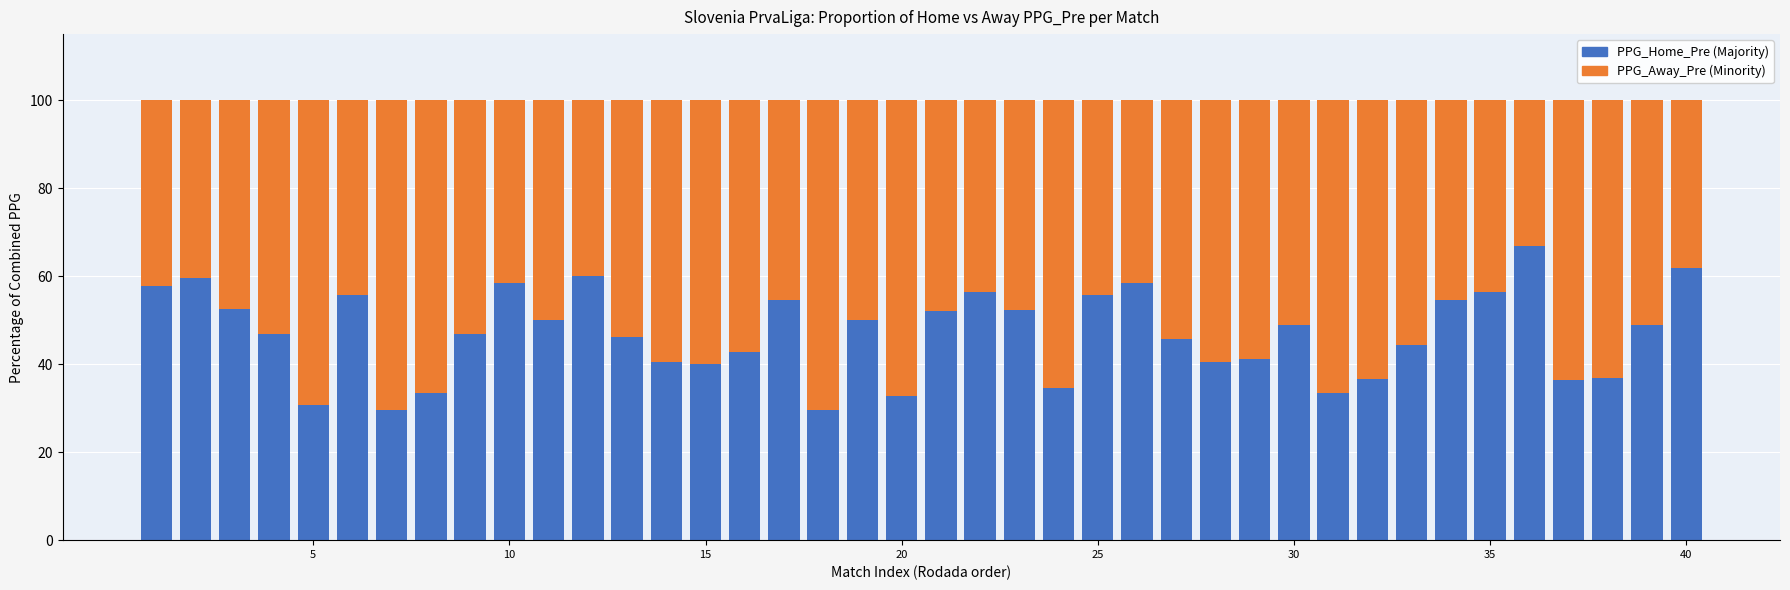

What is the difference between the maximum and second lowest values in the PPG_Home_Pre (Majority) series?

37.1